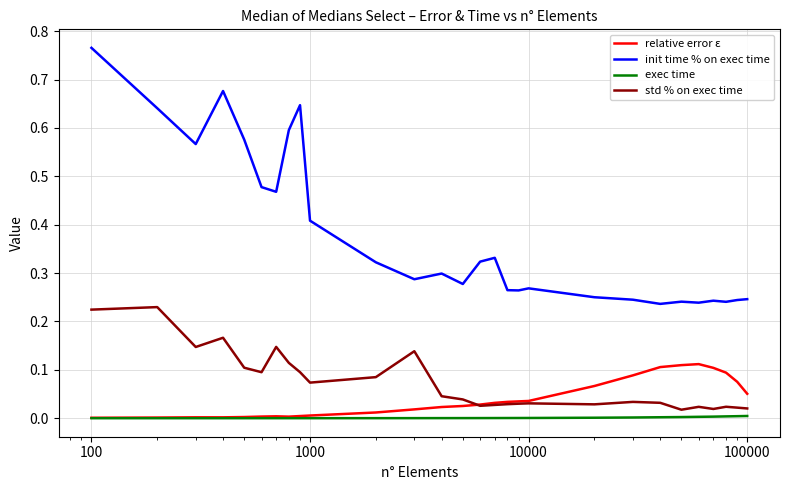

Which series has the largest total across all categories?

init time % on exec time